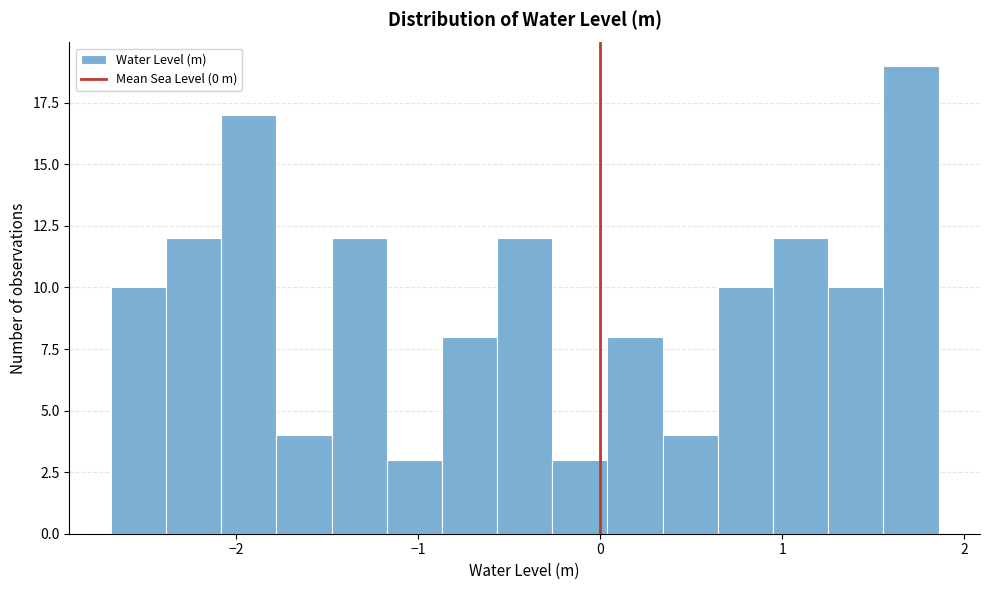

Read against the x-axis, roughly where is the centre of the tallest bar?

1.7